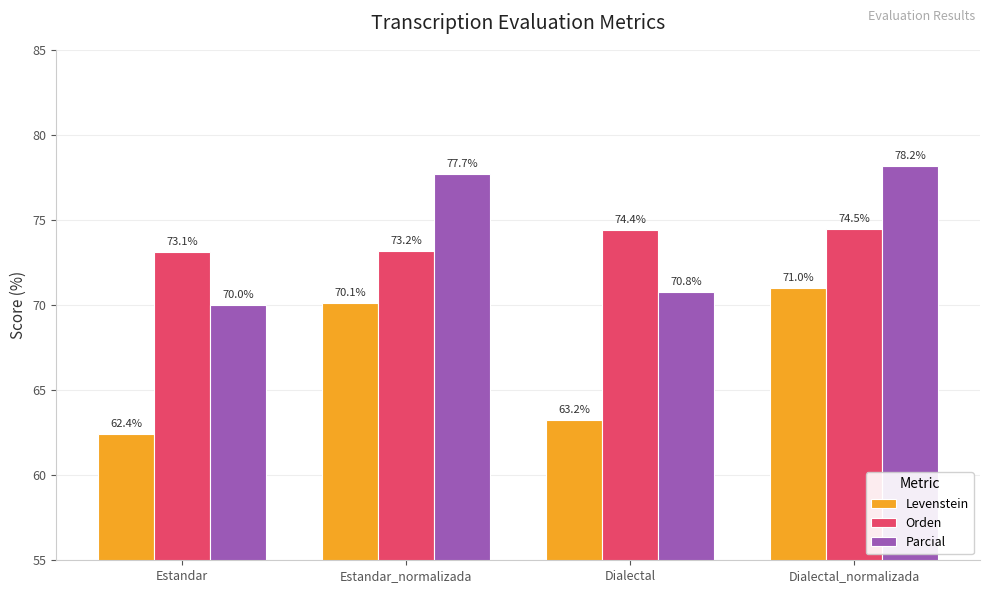

Count the number of categories in the chart.

4